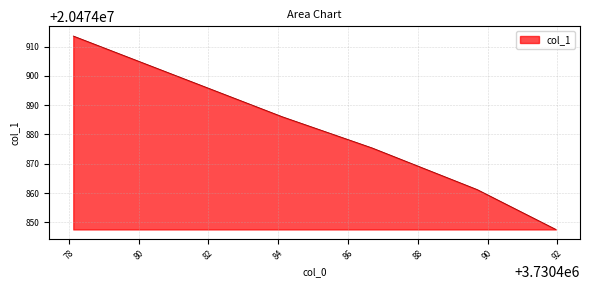

What is the greatest value displayed?

20474913.6